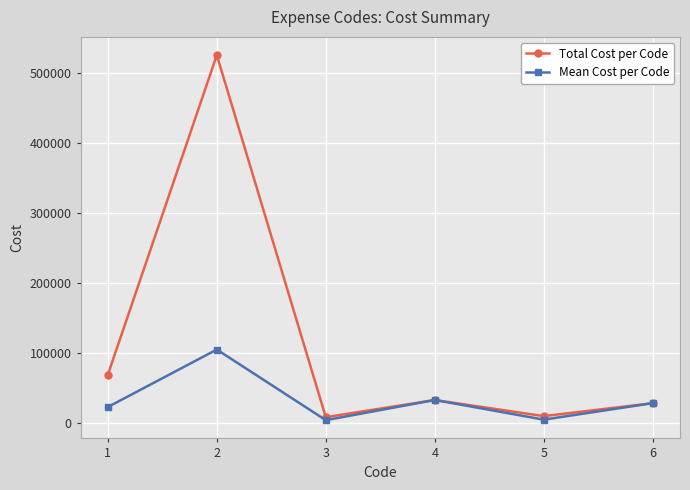

Read the Mean Cost per Code value at 1.

23000